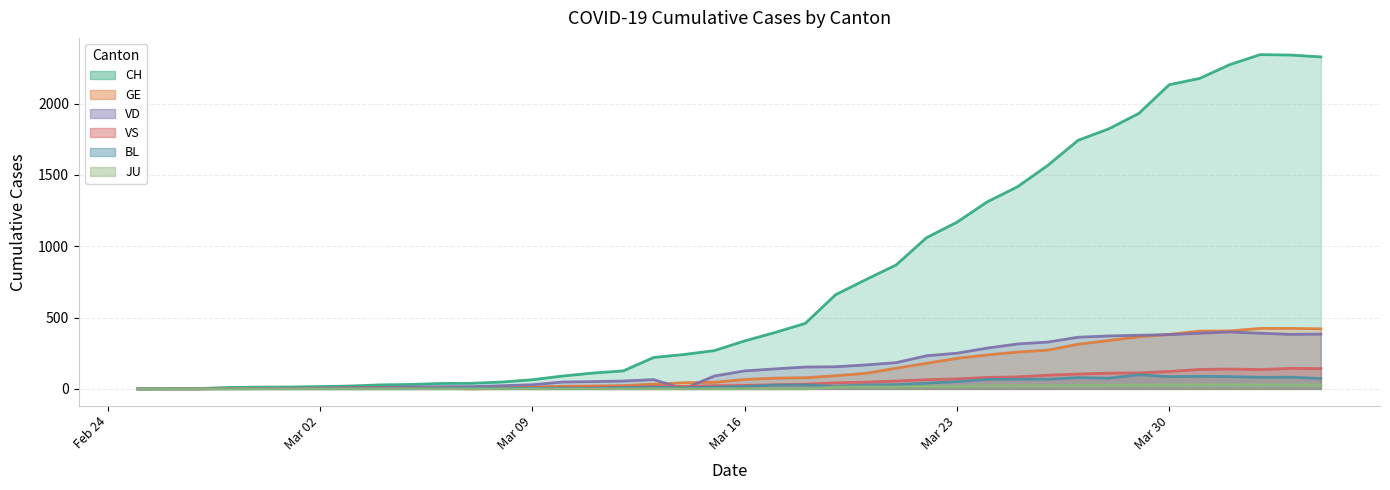

How many data points in VS are less than 24?

20